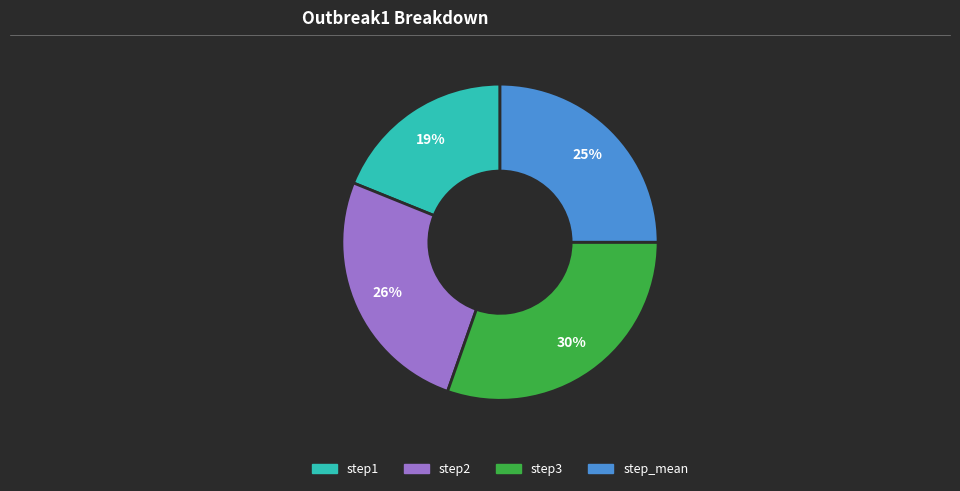

Does step1 account for over 50% of the chart?

No